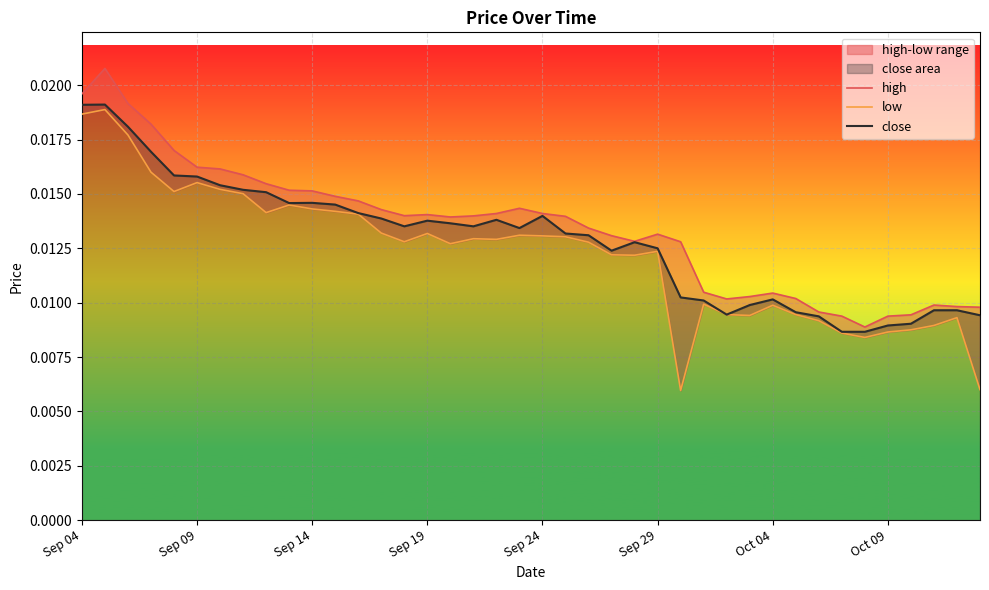

How many lines are shown in the chart?

3